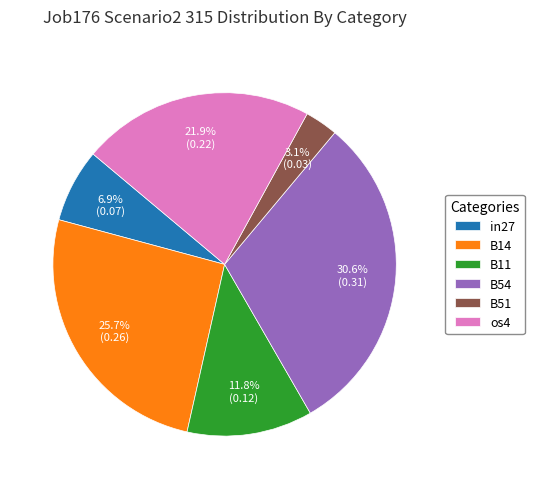

Is there a majority slice in this chart?

No